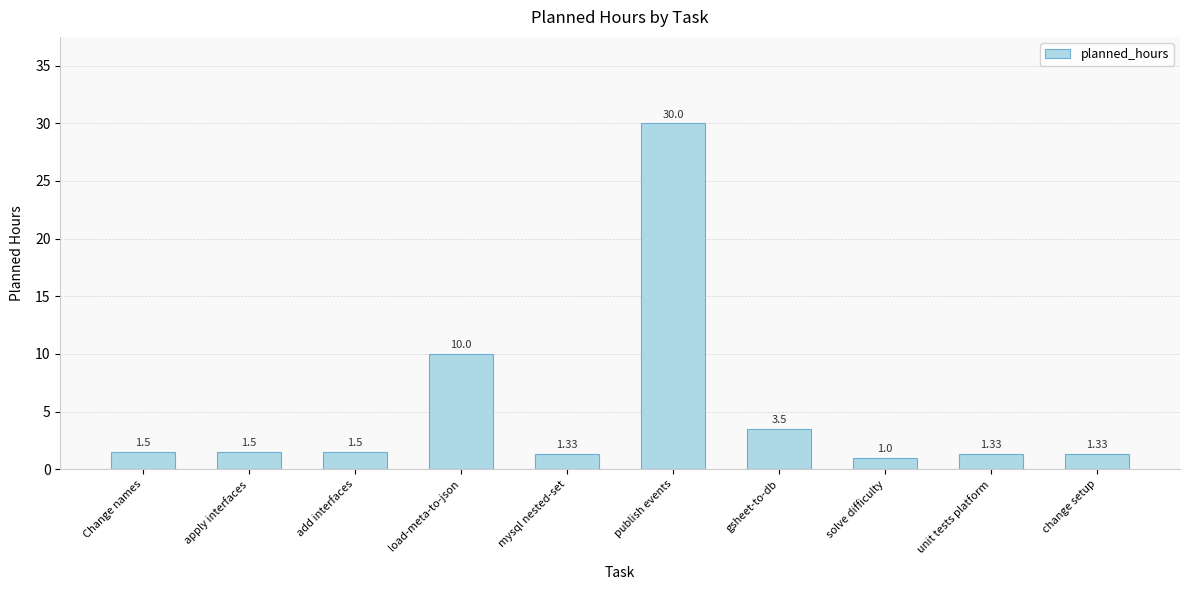

What is the label of the 6th bar from the right?

mysql nested-set